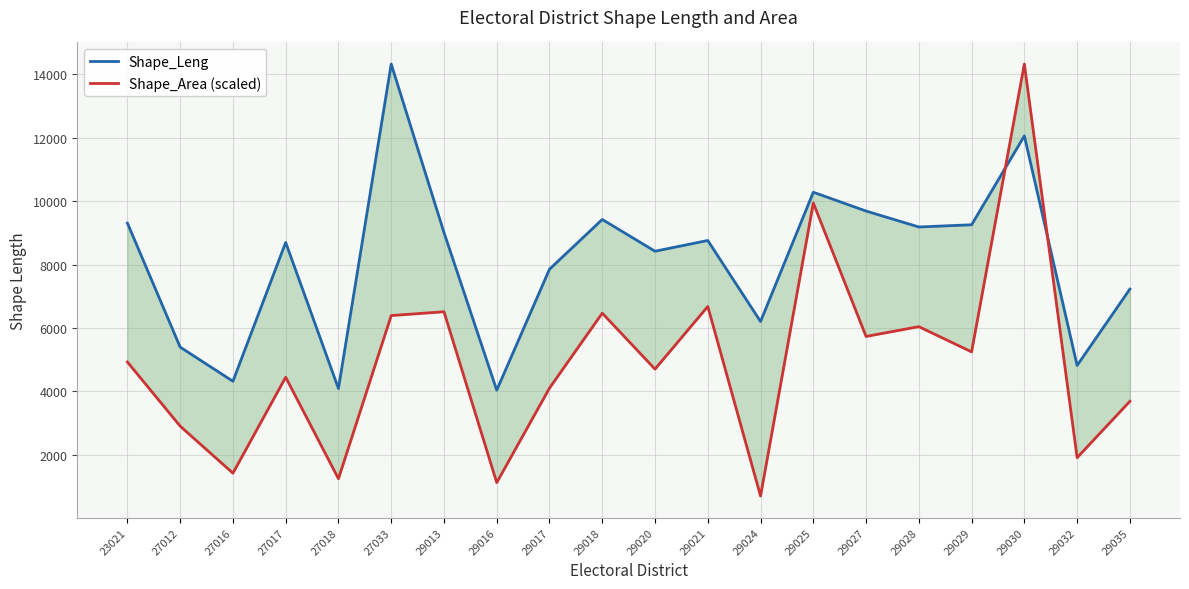

What is the difference between the maximum and minimum values in the Shape_Area (scaled) series?

13634.2